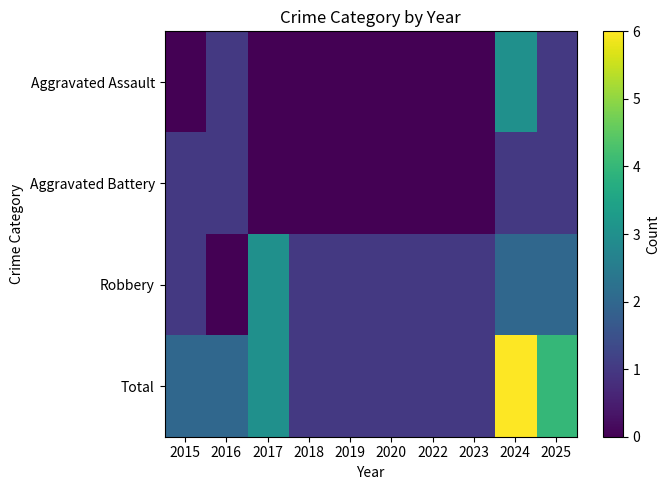

What is the total value across all series at 2024?

12